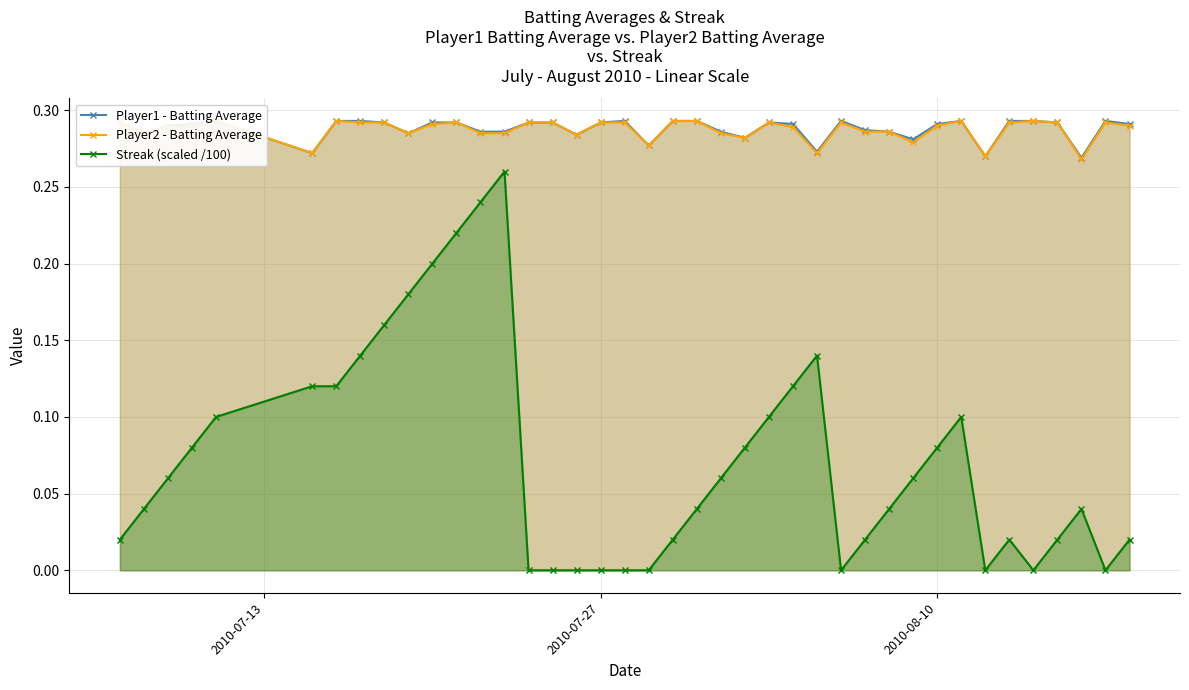

True or false: Streak (scaled /100) has more than 0 points higher than both neighbors.

True